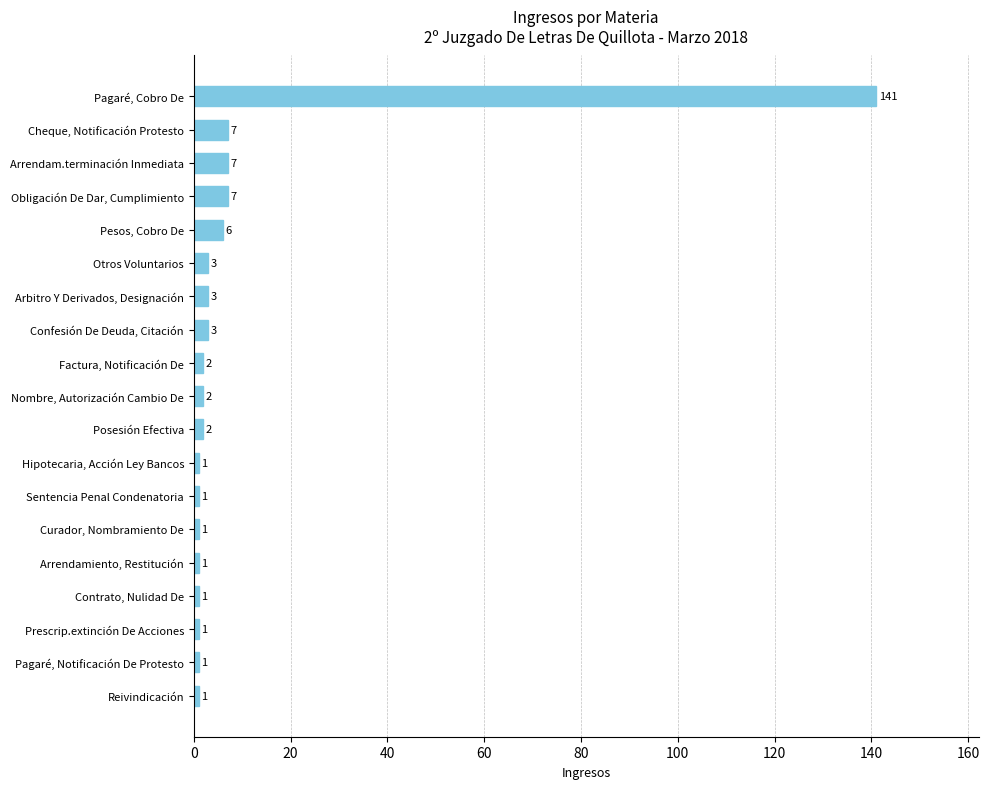

Reading top to bottom, what are all the values shown in this chart?

141	7	7	7	6	3	3	3	2	2	2	1	1	1	1	1	1	1	1